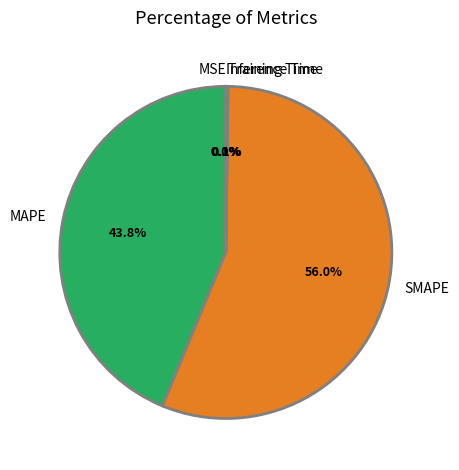

What is the majority slice?

SMAPE